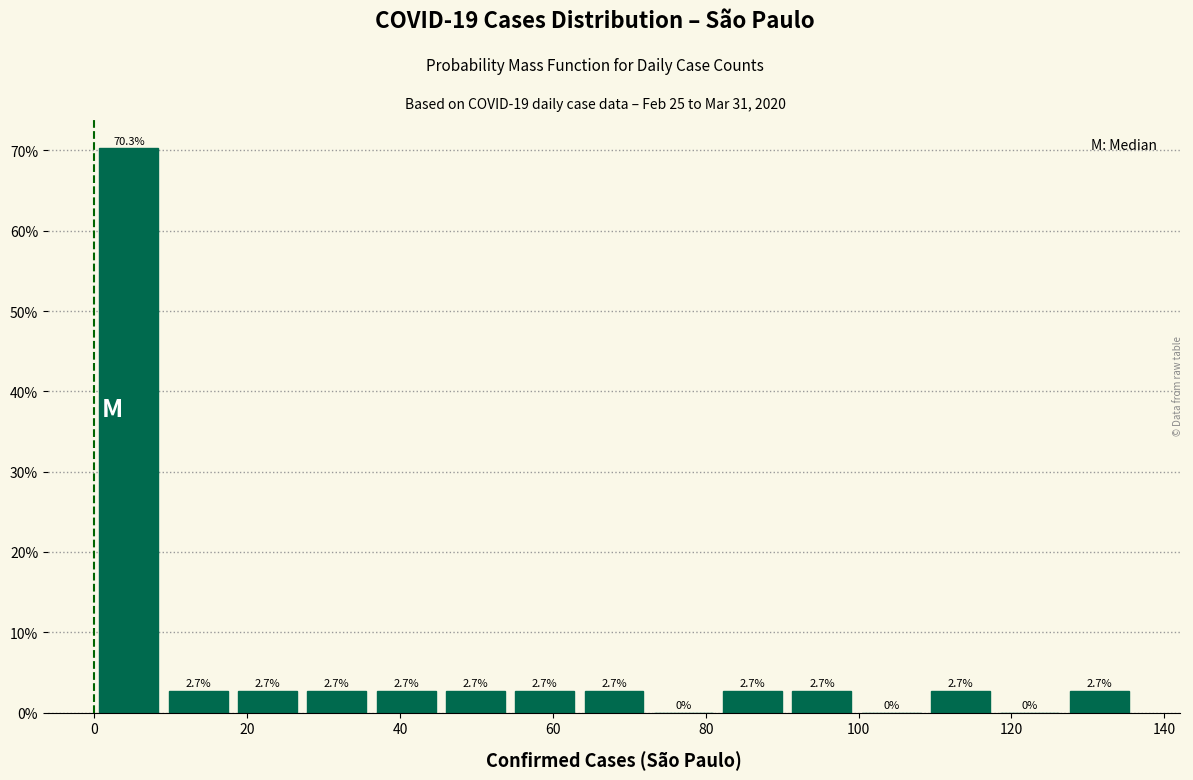

What is the height of the bar covering 108 to 118 on the x-axis? The bar edges are not printed on the chart, so give them approximately, as read against the axis.

2.7